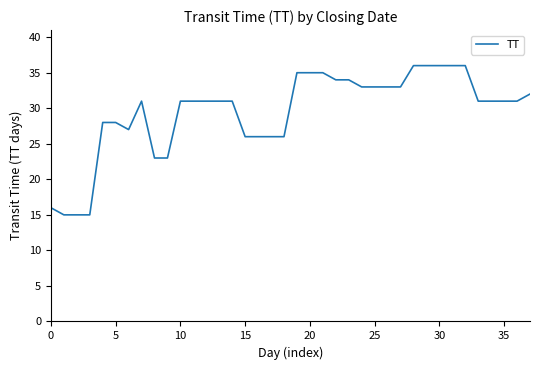

What is the difference between the maximum and minimum values?

21